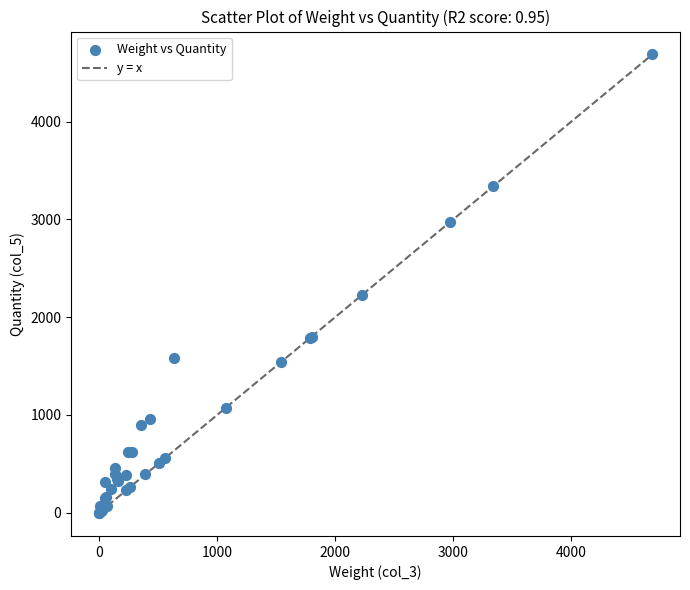

What Y value in the scatter plot is closest to 2341?

2225.5